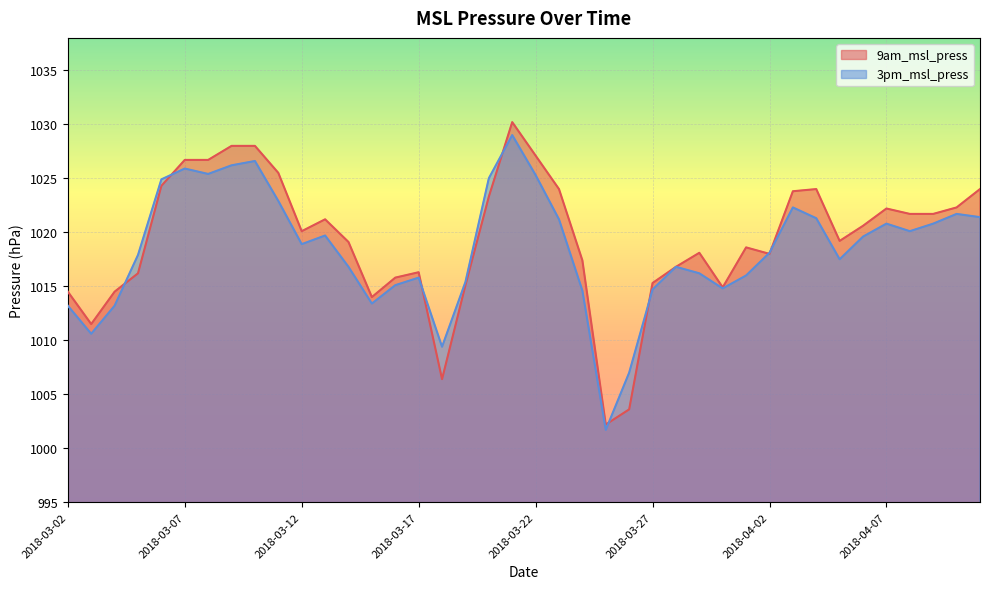

What are all the series names shown in the legend?

9am_msl_press, 3pm_msl_press